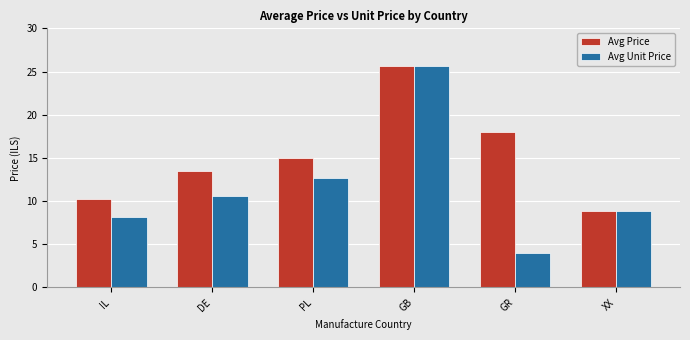

Are the bars grouped side by side (vs. stacked)?

Yes